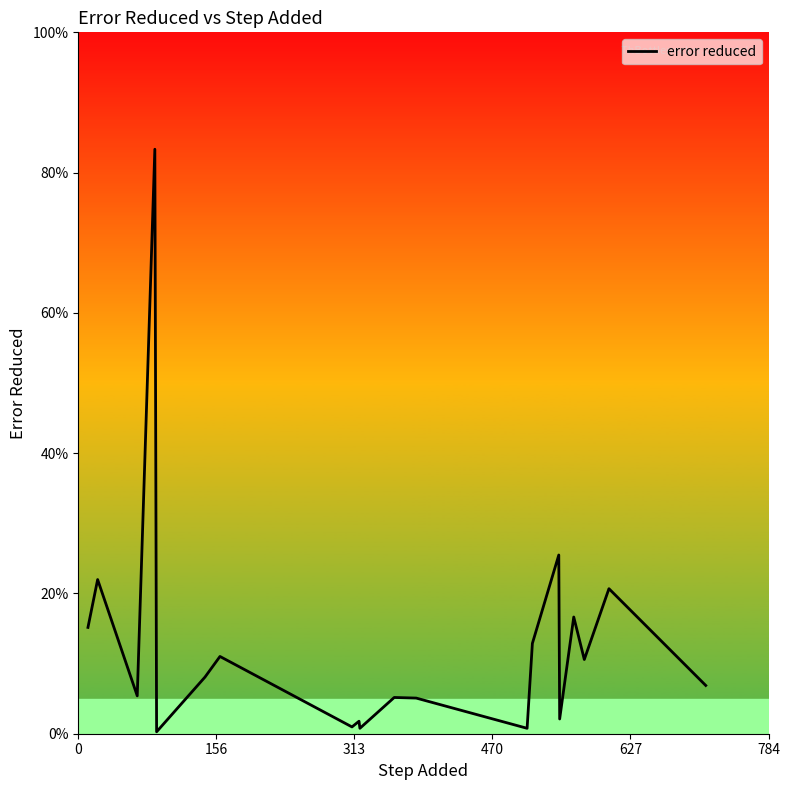

Does the chart display data point markers on the line(s)?

No